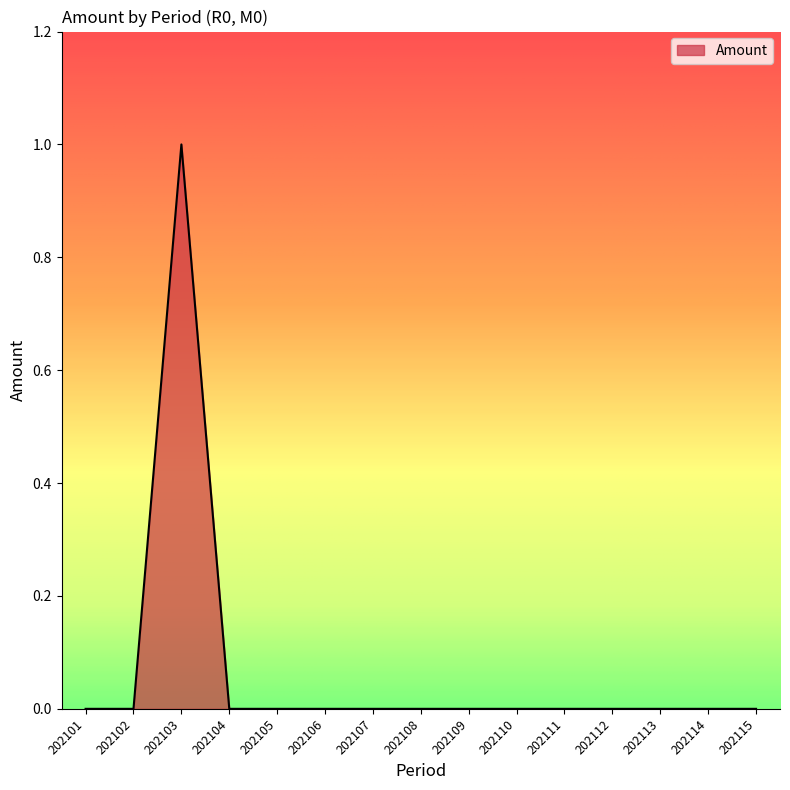

Is it true that the value at 202101 is 0?

True